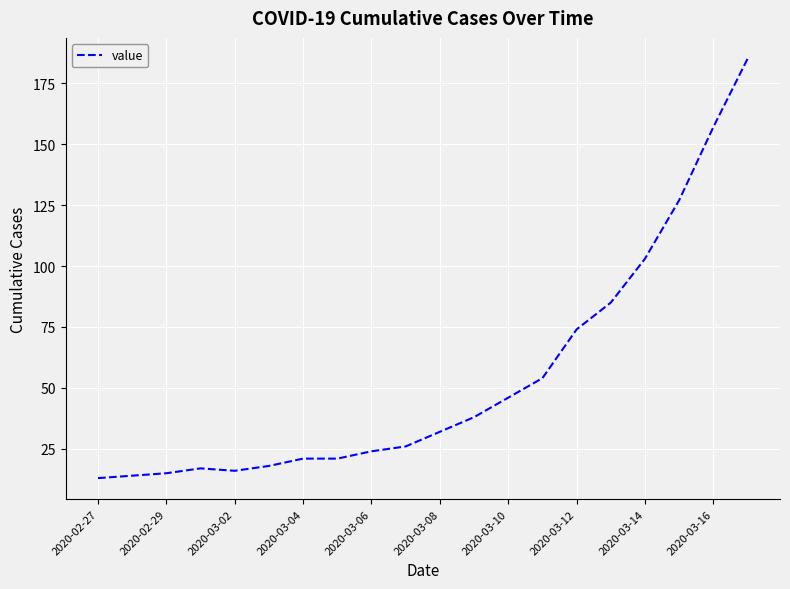

What is the smallest value displayed?

13